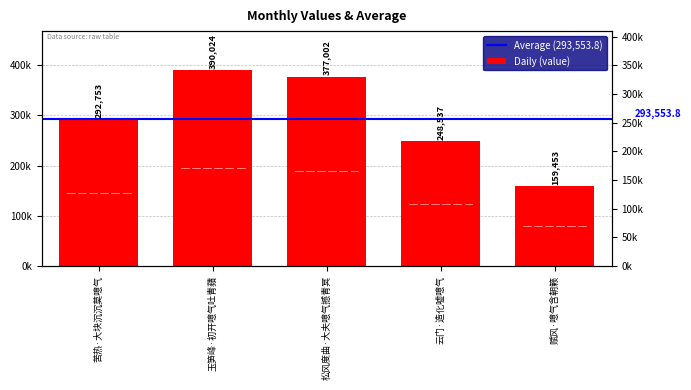

True or false: the data shows 117214 at 云门·造化嘘噫气.

False